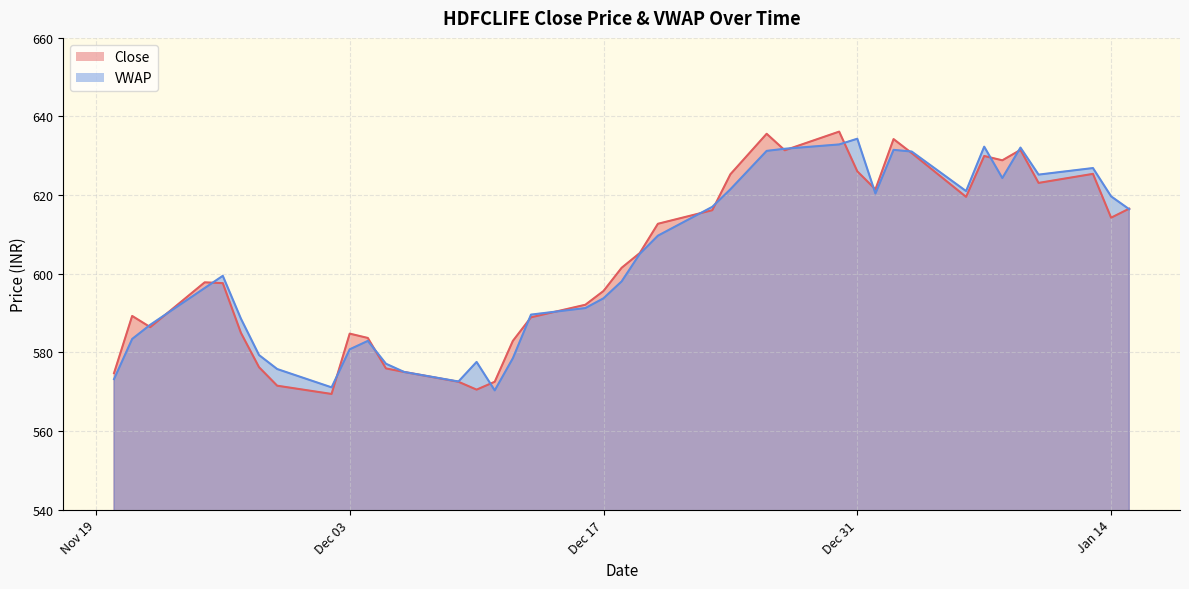

In VWAP, how many points are higher than both neighbors (excluding endpoints)?

8